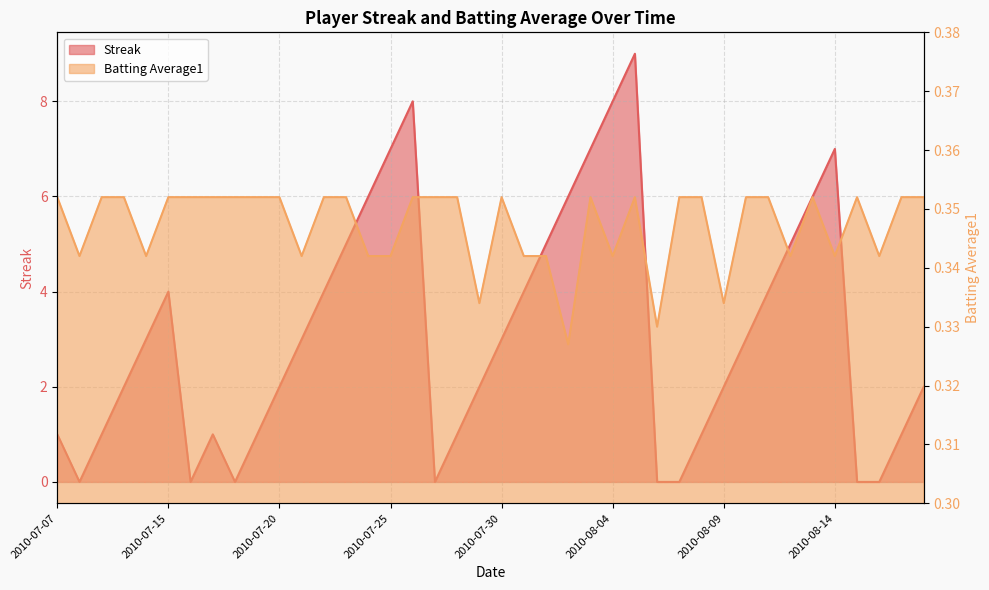

True or false: Batting Average1 has a value of 0.4 at 2010-07-15.

True